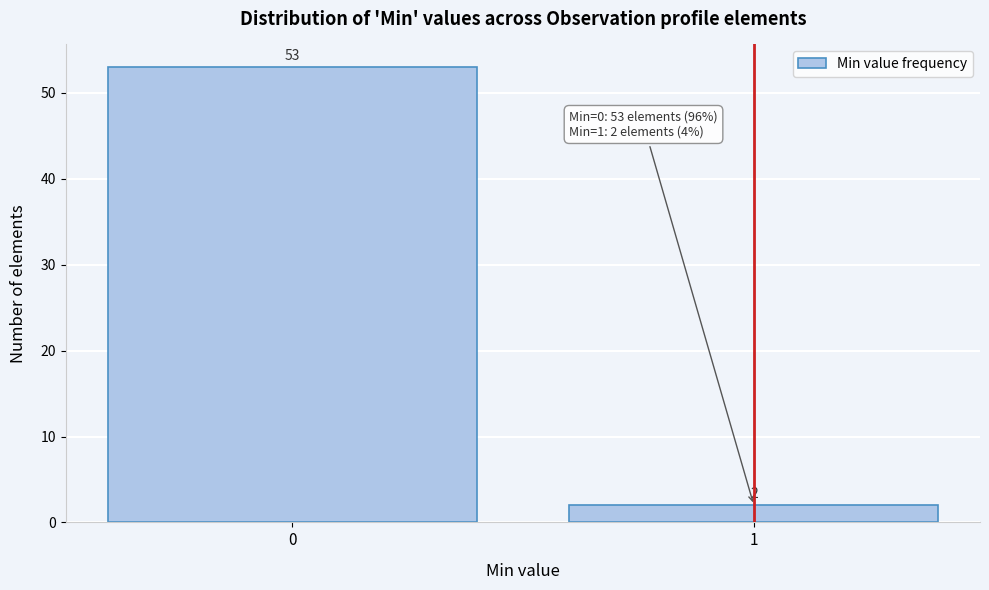

Reading right to left, list all the values displayed in this chart.

1=2	0=53